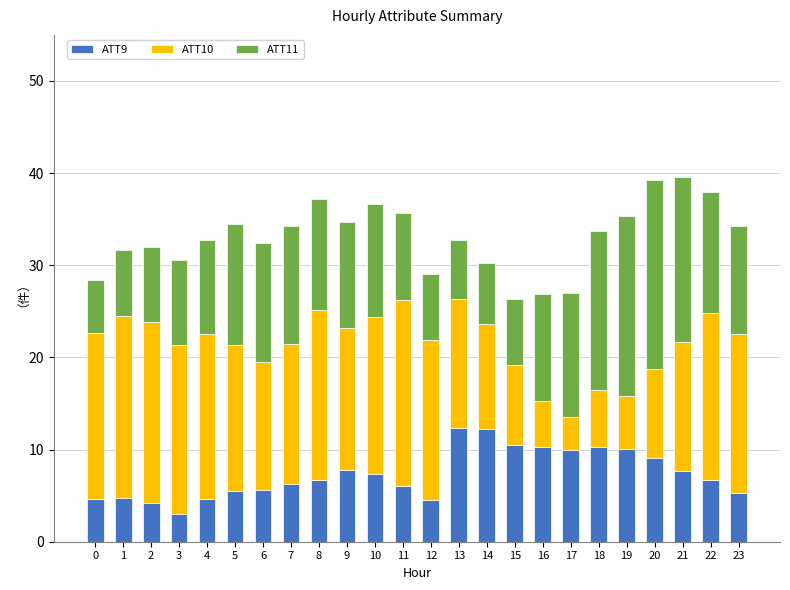

The value of ATT9 at 13 is 3.5. True or false?

False